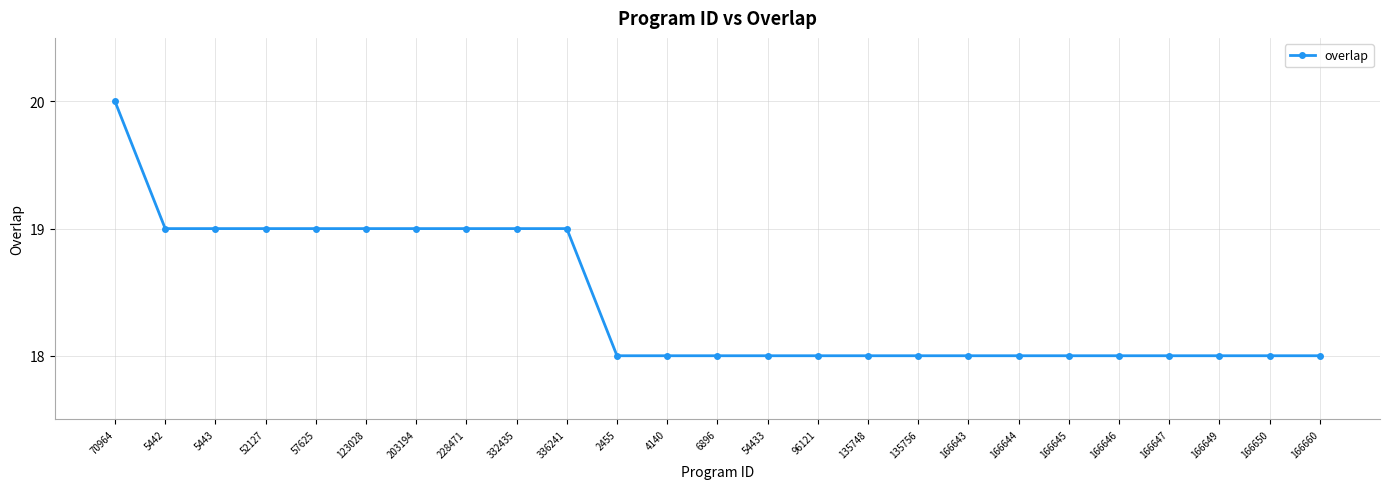

Reading left to right, extract all data points from this chart.

70964=20	5442=19	5443=19	52127=19	57625=19	123028=19	203194=19	228471=19	332435=19	336241=19	2455=18	4140=18	6896=18	54433=18	96121=18	135748=18	135756=18	166643=18	166644=18	166645=18	166646=18	166647=18	166649=18	166650=18	166660=18